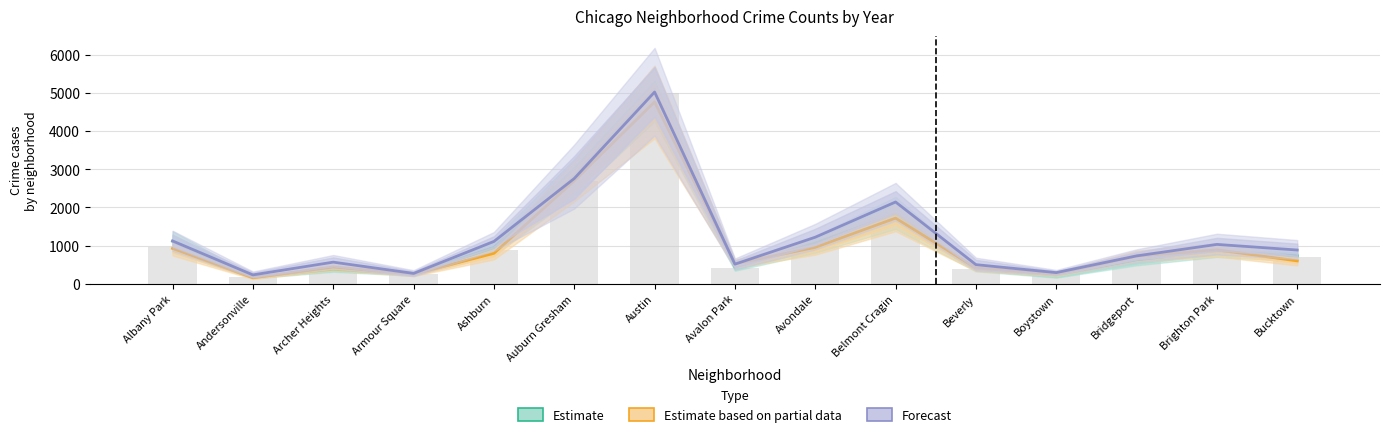

At Bridgeport, list the series in order from largest to smallest.

Forecast, Estimate based on partial data, Estimate